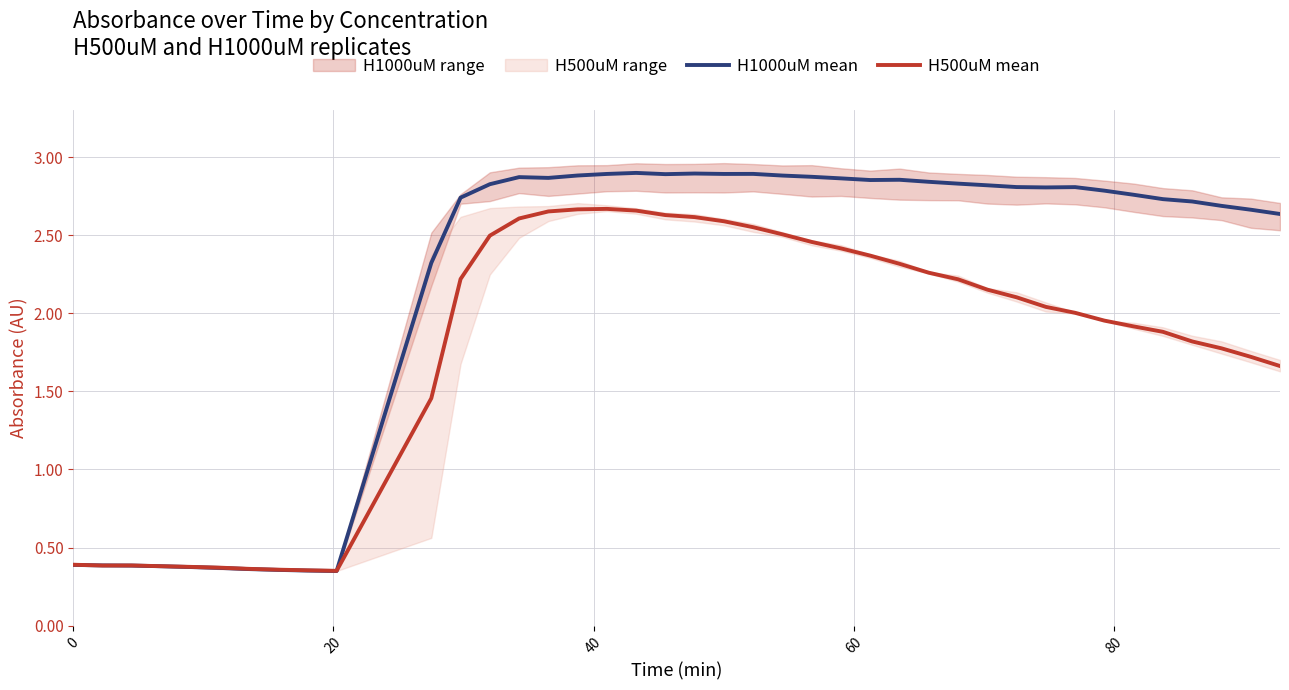

True or false: H1000uM mean has more than 0 points higher than both neighbors.

True